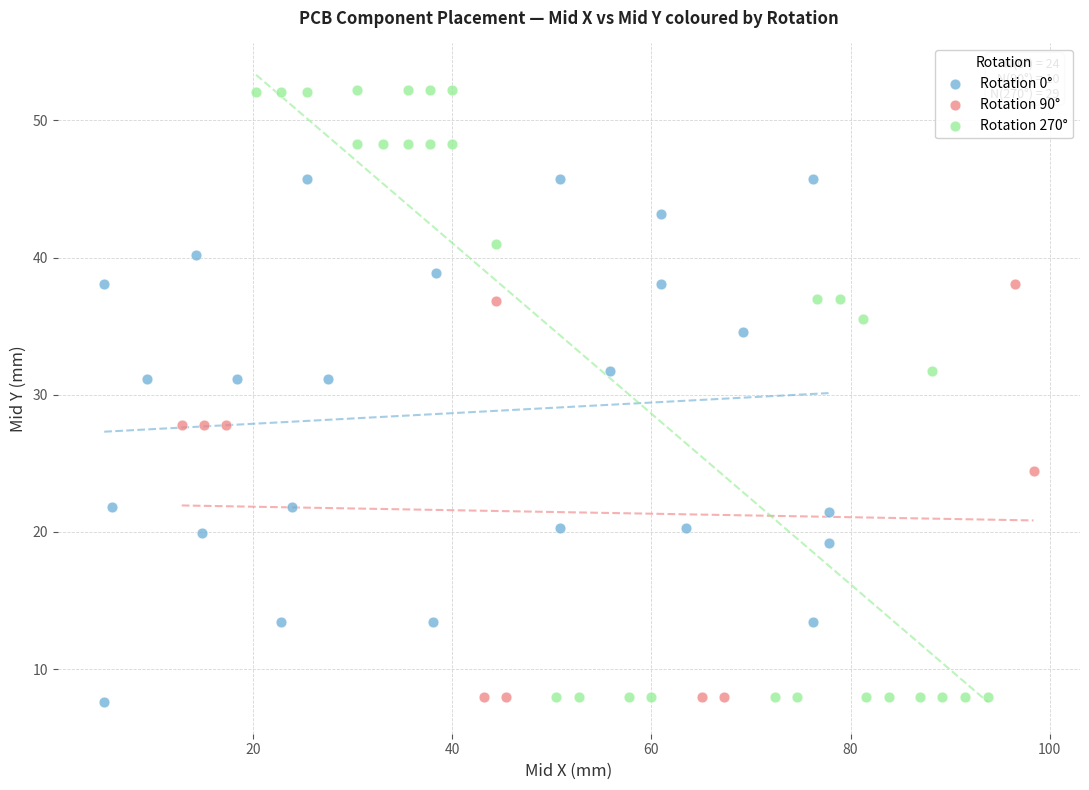

Which series reaches the maximum Y coordinate?

Rotation 270°